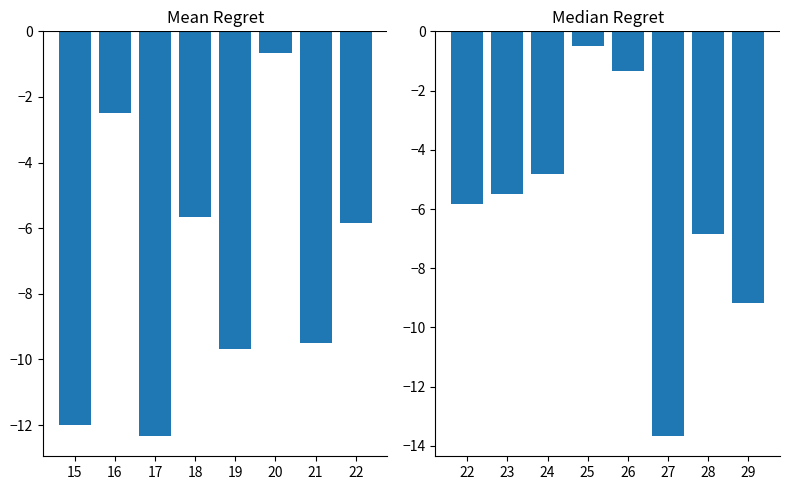

What is the average value?

-6.0